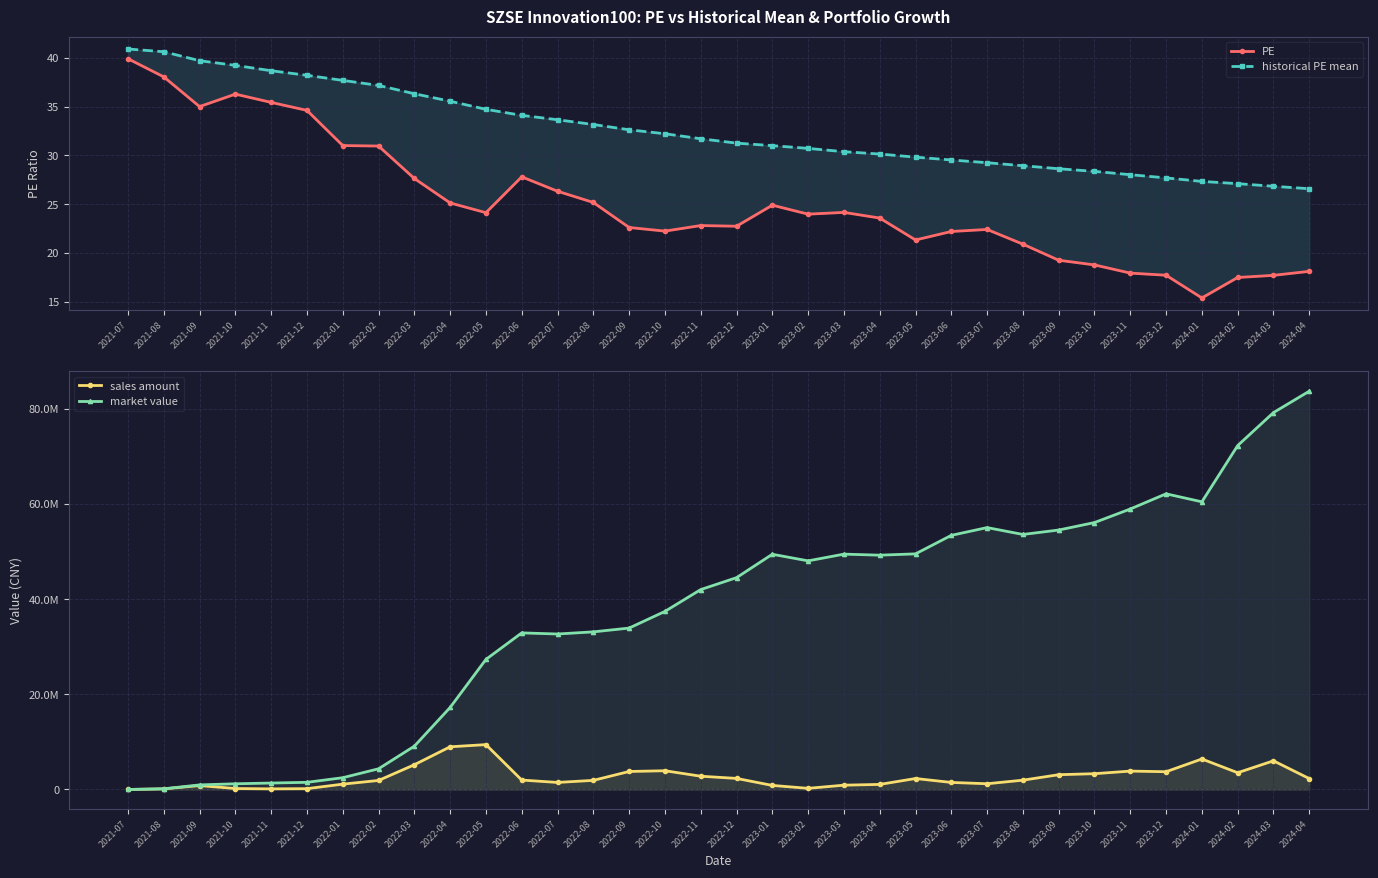

At which label does historical PE mean reach its minimum?

2024-04